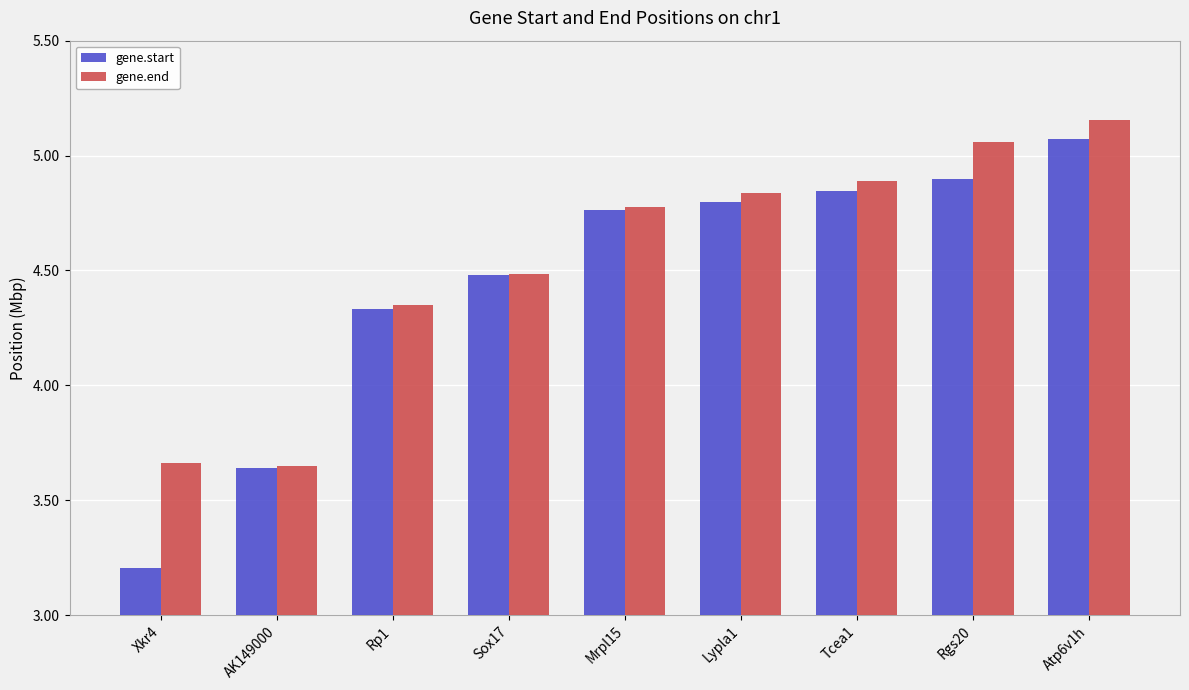

What is the minimum value for gene.start?

3.2